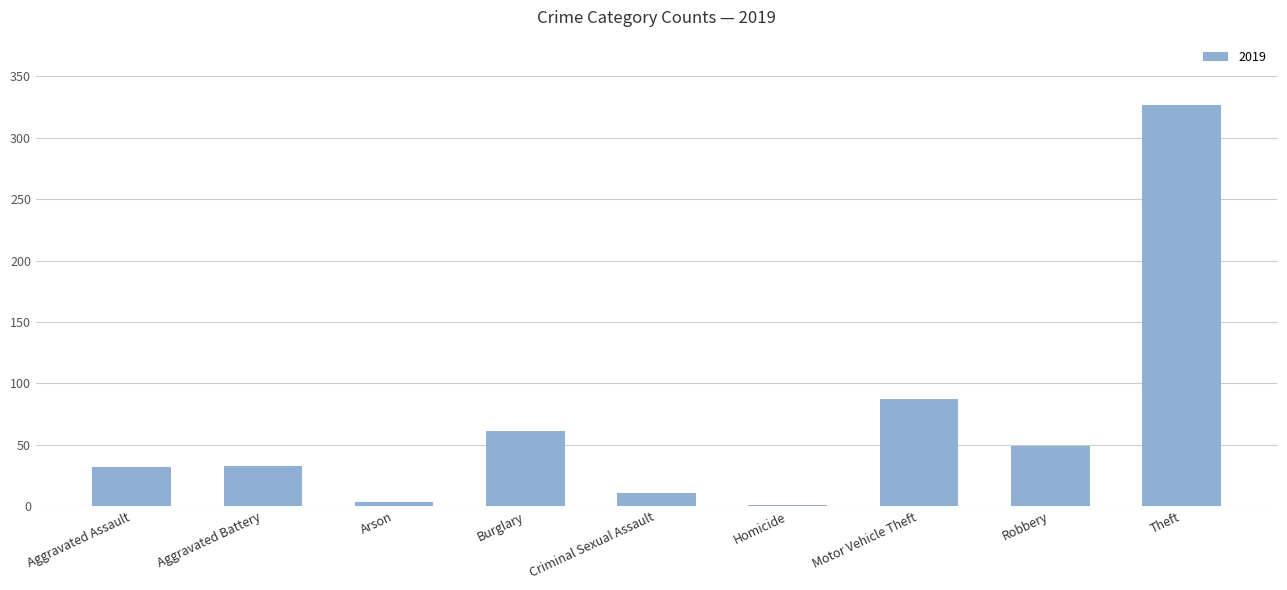

Where is the data nearest to the value 164?

Motor Vehicle Theft